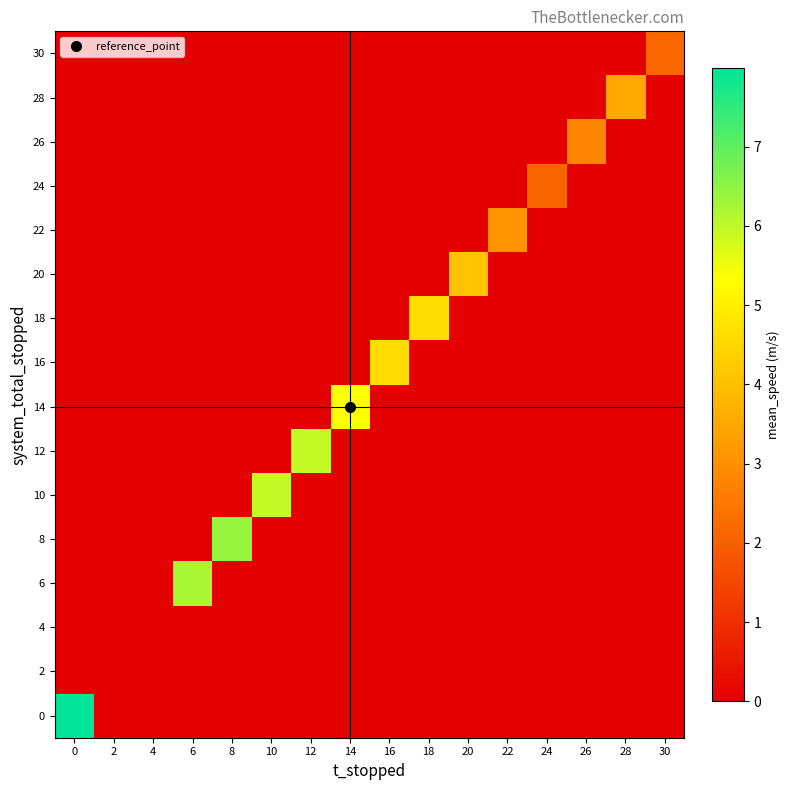

Reading right to left, transcribe all the data shown in this chart.

0: 30=0.0	28=0.0	26=0.0	24=0.0	22=0.0	20=0.0	18=0.0	16=0.0	14=0.0	12=0.0	10=0.0	8=0.0	6=0.0	4=0.0	2=0.0	0=8.0
2: 30=0.0	28=0.0	26=0.0	24=0.0	22=0.0	20=0.0	18=0.0	16=0.0	14=0.0	12=0.0	10=0.0	8=0.0	6=0.0	4=0.0	2=0.0	0=0.0
4: 30=0.0	28=0.0	26=0.0	24=0.0	22=0.0	20=0.0	18=0.0	16=0.0	14=0.0	12=0.0	10=0.0	8=0.0	6=0.0	4=0.0	2=0.0	0=0.0
6: 30=0.0	28=0.0	26=0.0	24=0.0	22=0.0	20=0.0	18=0.0	16=0.0	14=0.0	12=0.0	10=0.0	8=0.0	6=6.2	4=0.0	2=0.0	0=0.0
8: 30=0.0	28=0.0	26=0.0	24=0.0	22=0.0	20=0.0	18=0.0	16=0.0	14=0.0	12=0.0	10=0.0	8=6.4	6=0.0	4=0.0	2=0.0	0=0.0
10: 30=0.0	28=0.0	26=0.0	24=0.0	22=0.0	20=0.0	18=0.0	16=0.0	14=0.0	12=0.0	10=6.0	8=0.0	6=0.0	4=0.0	2=0.0	0=0.0
12: 30=0.0	28=0.0	26=0.0	24=0.0	22=0.0	20=0.0	18=0.0	16=0.0	14=0.0	12=5.9	10=0.0	8=0.0	6=0.0	4=0.0	2=0.0	0=0.0
14: 30=0.0	28=0.0	26=0.0	24=0.0	22=0.0	20=0.0	18=0.0	16=0.0	14=5.3	12=0.0	10=0.0	8=0.0	6=0.0	4=0.0	2=0.0	0=0.0
16: 30=0.0	28=0.0	26=0.0	24=0.0	22=0.0	20=0.0	18=0.0	16=4.6	14=0.0	12=0.0	10=0.0	8=0.0	6=0.0	4=0.0	2=0.0	0=0.0
18: 30=0.0	28=0.0	26=0.0	24=0.0	22=0.0	20=0.0	18=4.6	16=0.0	14=0.0	12=0.0	10=0.0	8=0.0	6=0.0	4=0.0	2=0.0	0=0.0
20: 30=0.0	28=0.0	26=0.0	24=0.0	22=0.0	20=4.1	18=0.0	16=0.0	14=0.0	12=0.0	10=0.0	8=0.0	6=0.0	4=0.0	2=0.0	0=0.0
22: 30=0.0	28=0.0	26=0.0	24=0.0	22=3.1	20=0.0	18=0.0	16=0.0	14=0.0	12=0.0	10=0.0	8=0.0	6=0.0	4=0.0	2=0.0	0=0.0
24: 30=0.0	28=0.0	26=0.0	24=2.1	22=0.0	20=0.0	18=0.0	16=0.0	14=0.0	12=0.0	10=0.0	8=0.0	6=0.0	4=0.0	2=0.0	0=0.0
26: 30=0.0	28=0.0	26=2.8	24=0.0	22=0.0	20=0.0	18=0.0	16=0.0	14=0.0	12=0.0	10=0.0	8=0.0	6=0.0	4=0.0	2=0.0	0=0.0
28: 30=0.0	28=3.5	26=0.0	24=0.0	22=0.0	20=0.0	18=0.0	16=0.0	14=0.0	12=0.0	10=0.0	8=0.0	6=0.0	4=0.0	2=0.0	0=0.0
30: 30=2.2	28=0.0	26=0.0	24=0.0	22=0.0	20=0.0	18=0.0	16=0.0	14=0.0	12=0.0	10=0.0	8=0.0	6=0.0	4=0.0	2=0.0	0=0.0